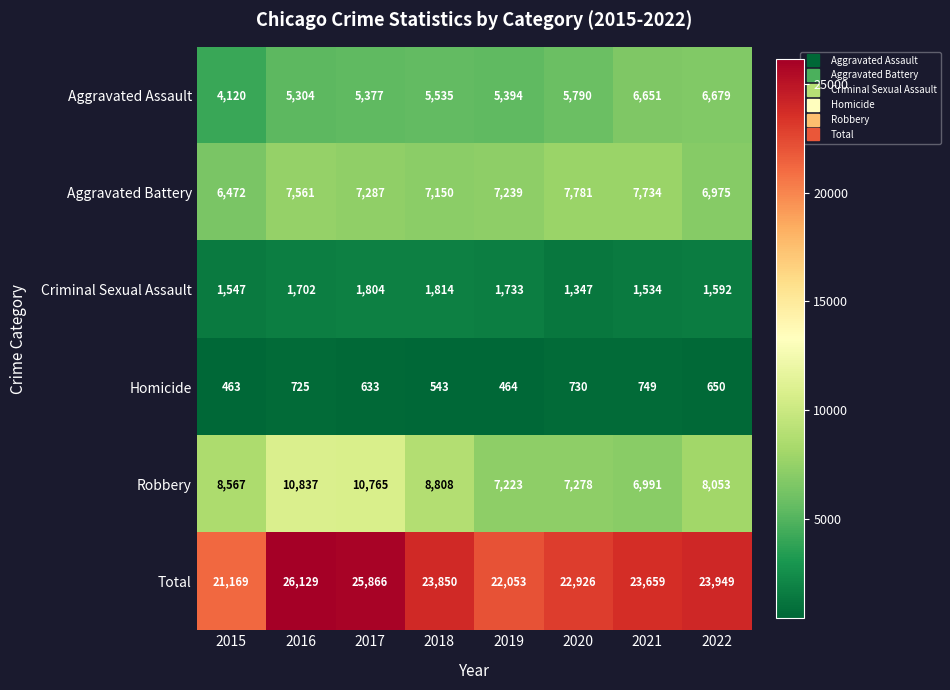

Rank the series at 2022 from lowest to highest value.

Homicide, Criminal Sexual Assault, Aggravated Assault, Aggravated Battery, Robbery, Total